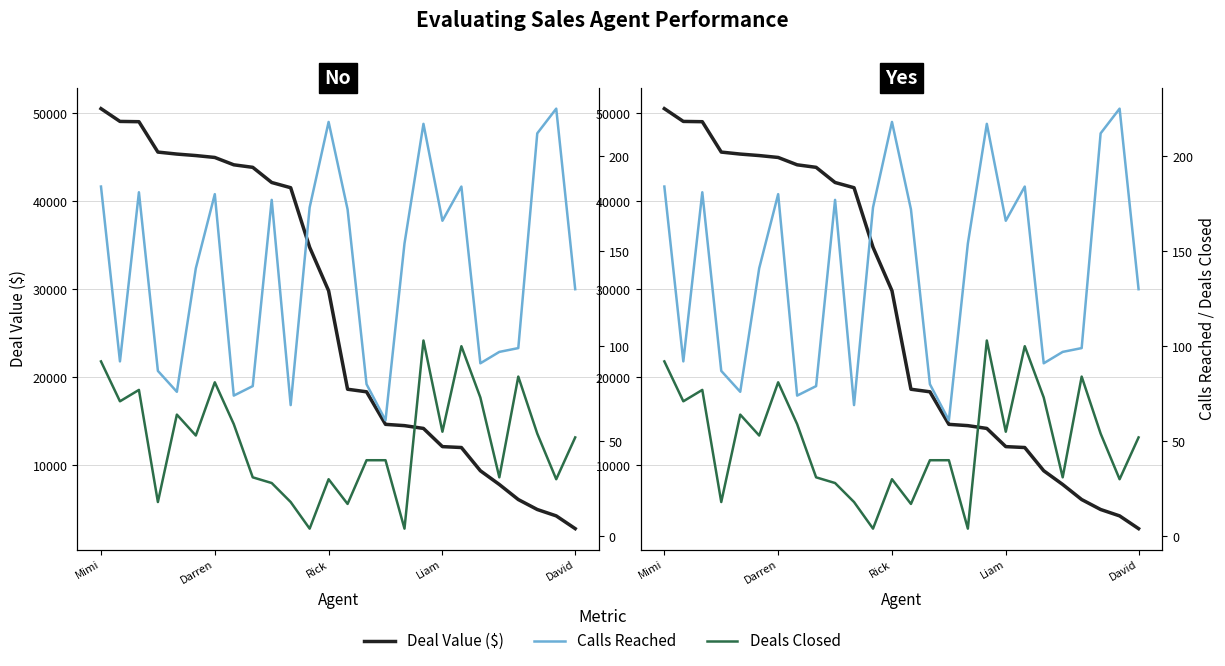

What is the value of the Deals Closed point at the 14th from the left?

17.0